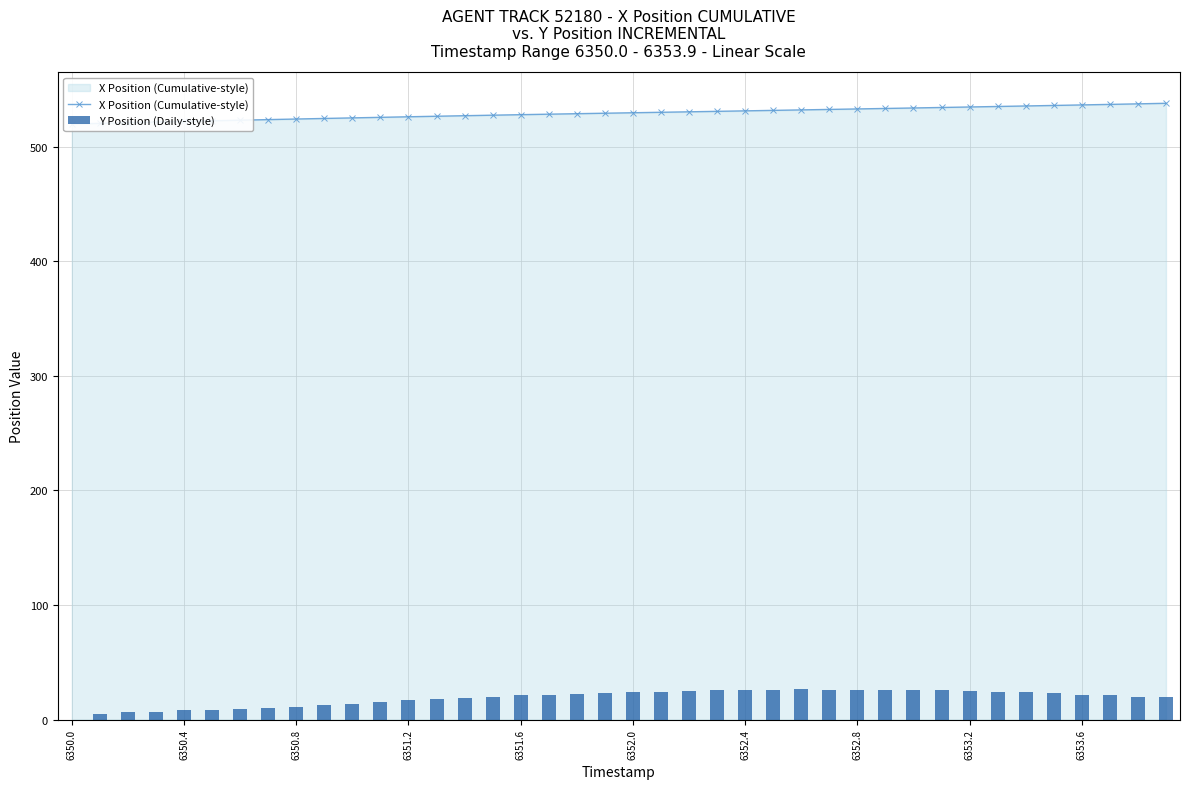

Which category has the lowest value in the Y Position (Daily-style) series?

6350.0